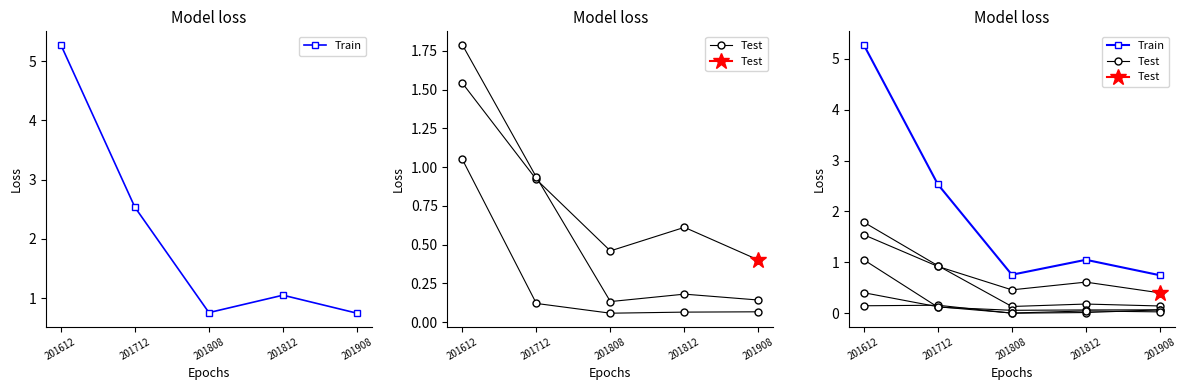

At which label is Train closest to 3?

201712